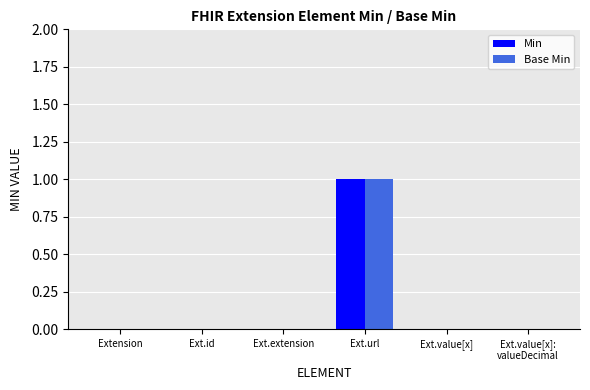

The Base Min series shows 0 at Ext.id. True or false?

True